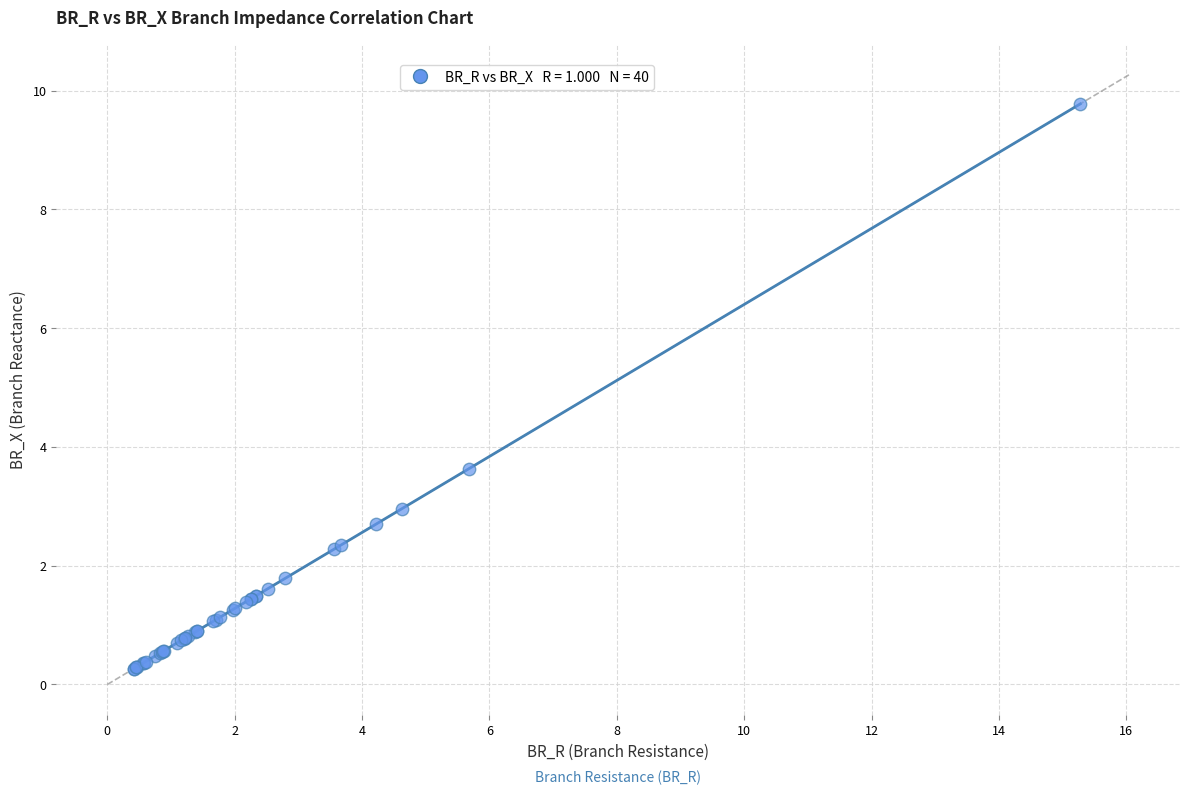

What Y value in the scatter plot is closest to 5?

3.6